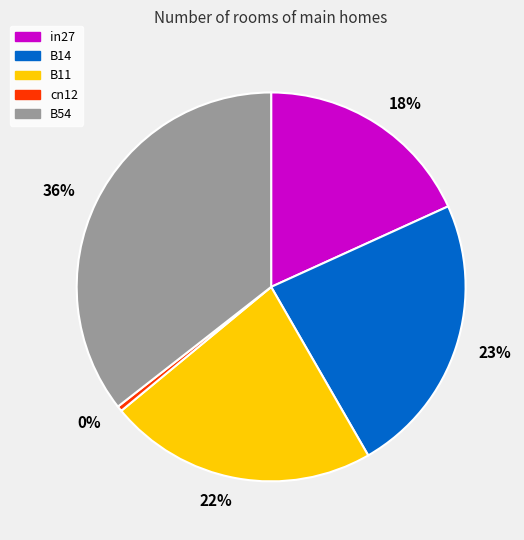

To the nearest percent, what is the difference between the 23% and 0% slice percentages?

23%